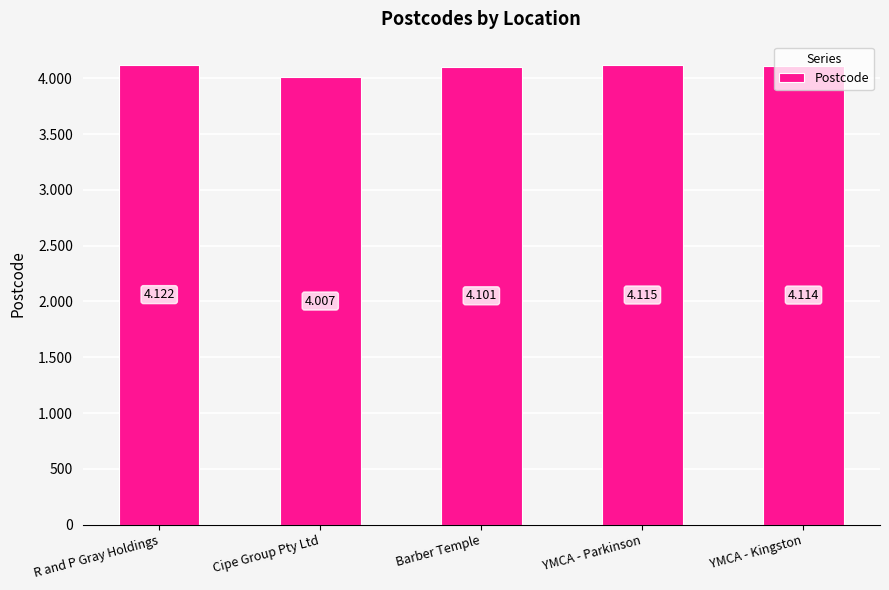

How many bars are there in total?

5